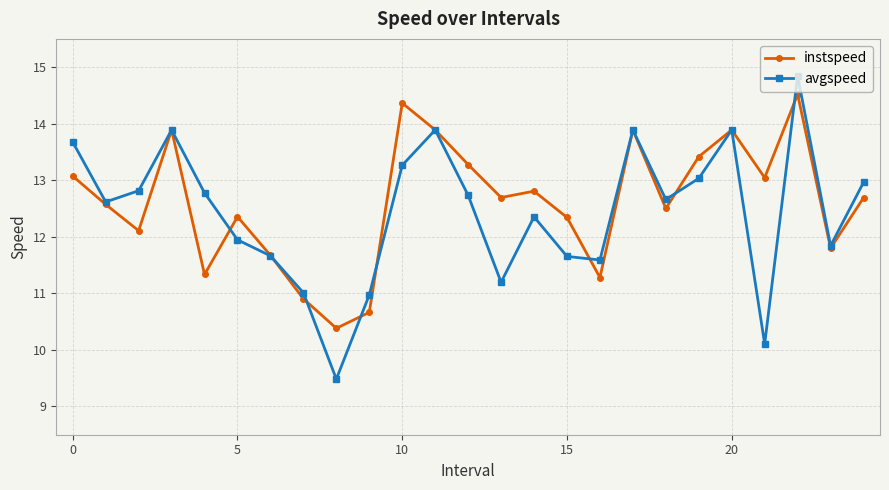

What is the maximum value for instspeed?

14.5